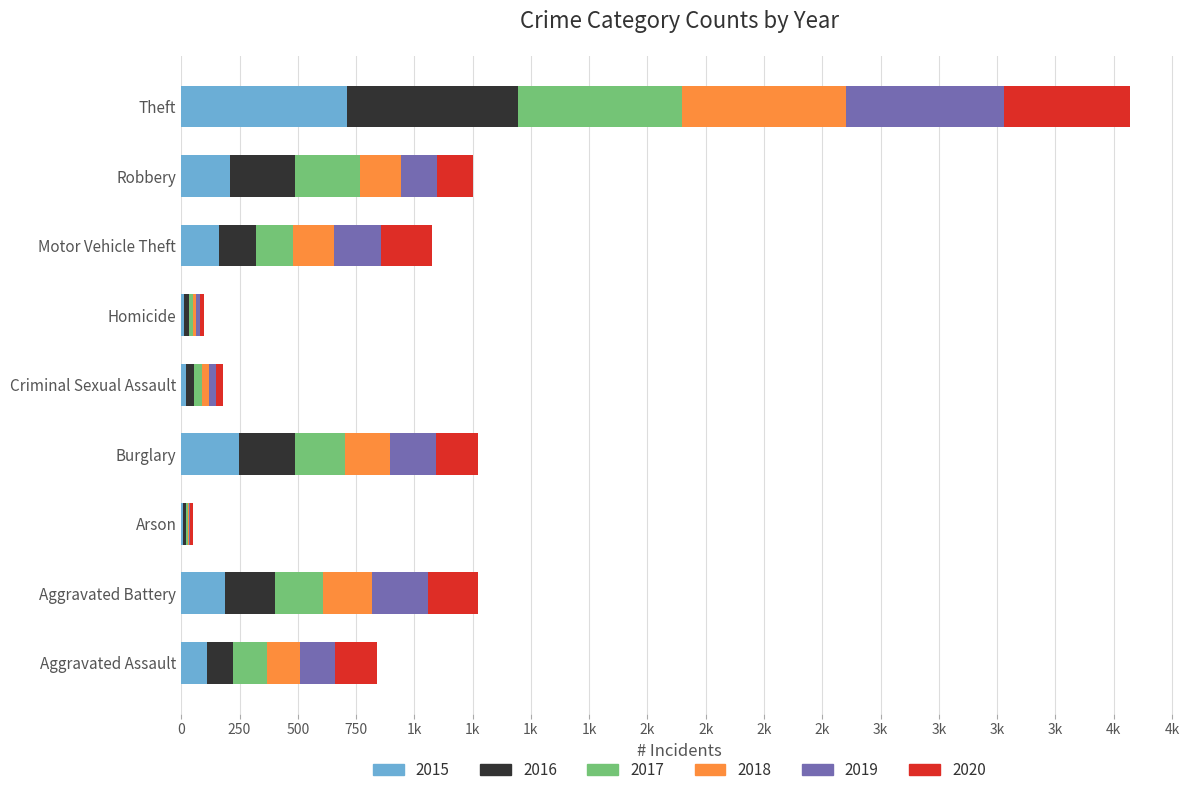

What is the value of the 2019 bar at the 4th from the left?

199